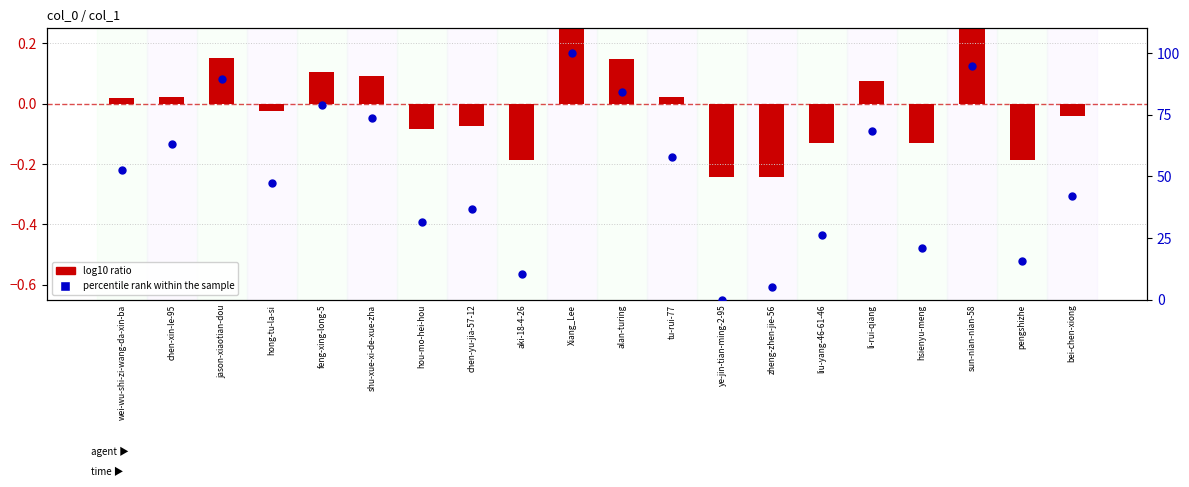

What is the total value across all series at shu-xue-xi-de-xue-zha?

73.8